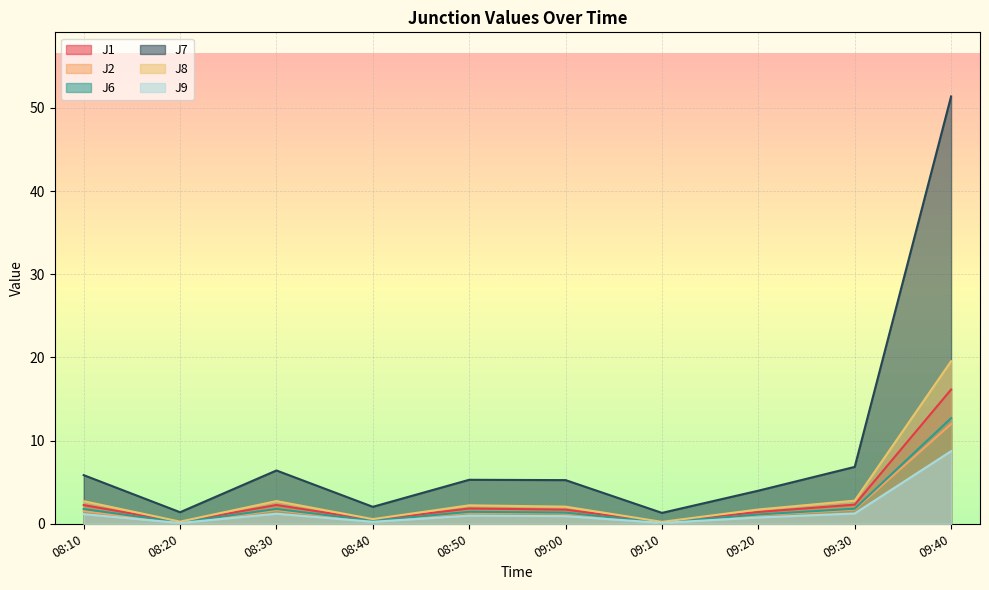

Which series changed the most between 08:20 and 09:00?

J7